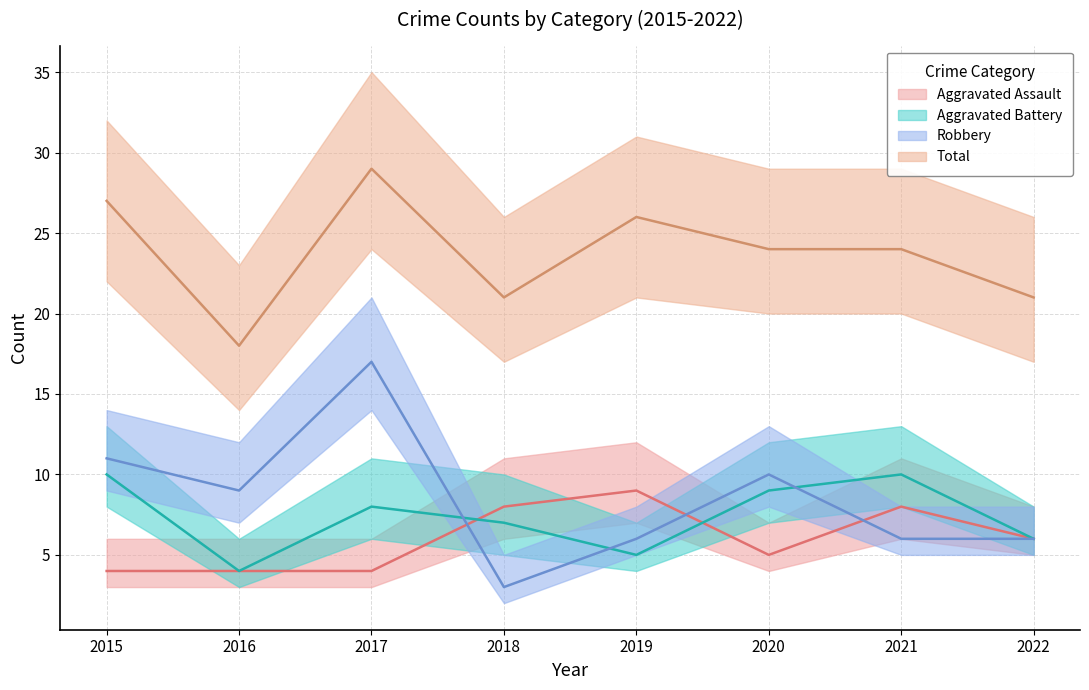

Which series has the widest spread of values?

Robbery